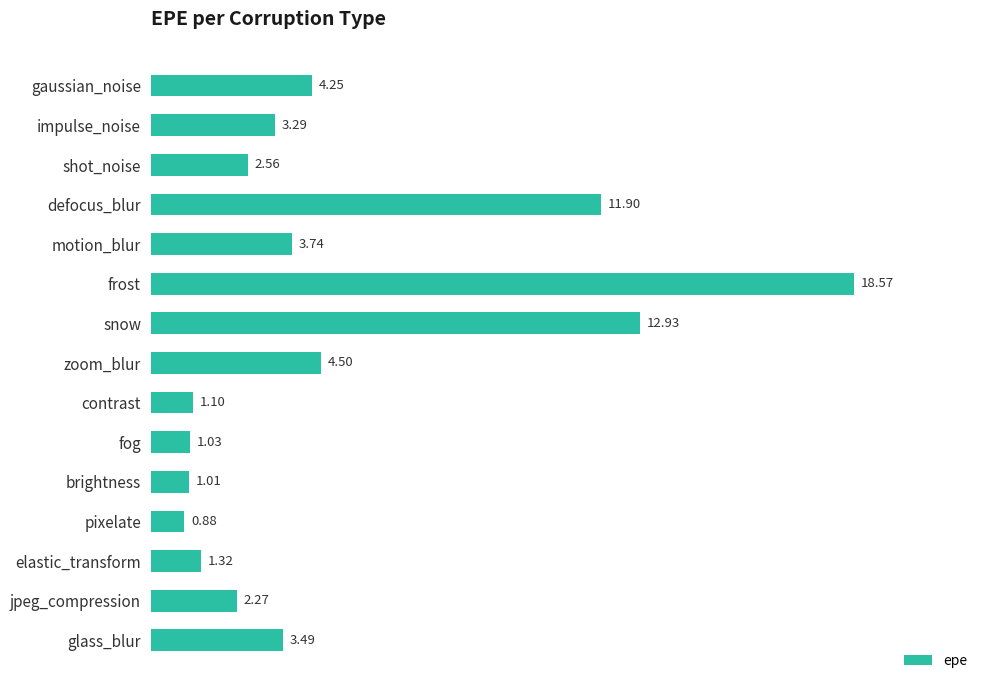

Which category has the lowest value across all series?

pixelate